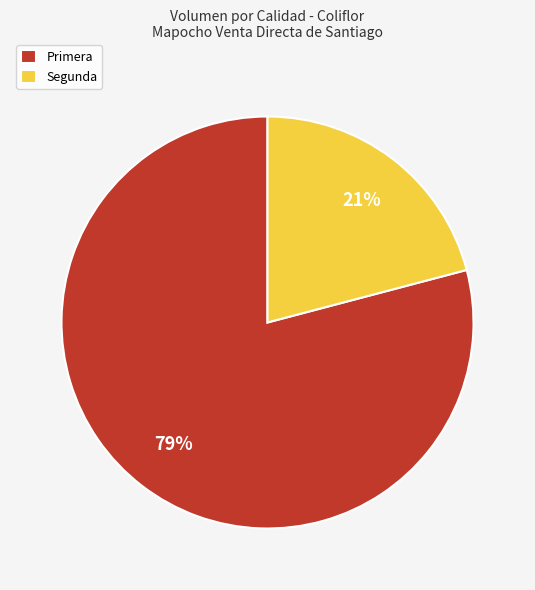

How many segments does this pie chart have?

2